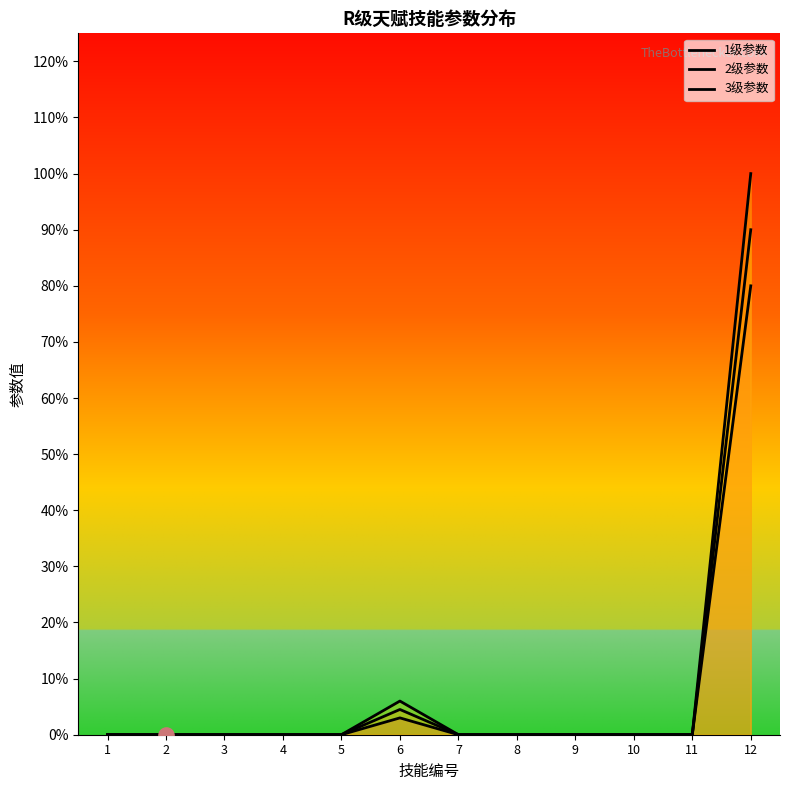

What are all the series names shown in the legend?

1级参数, 2级参数, 3级参数